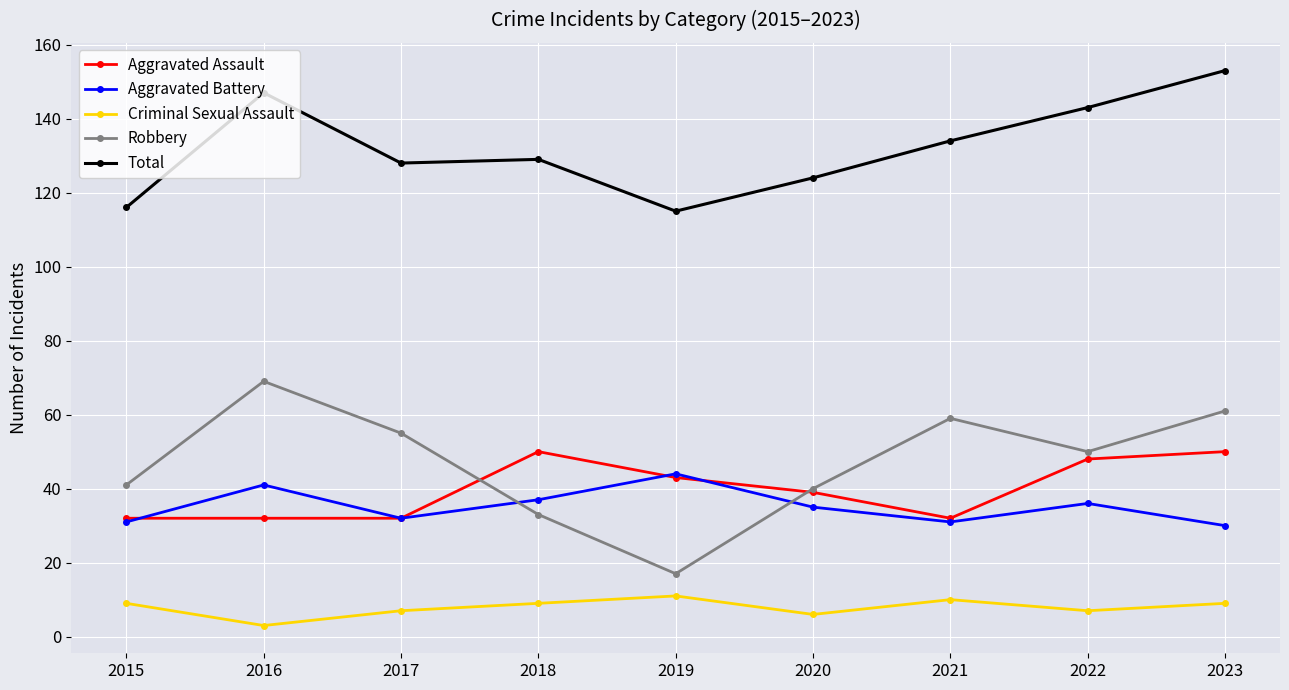

How many values in the Aggravated Assault series are below 39?

4